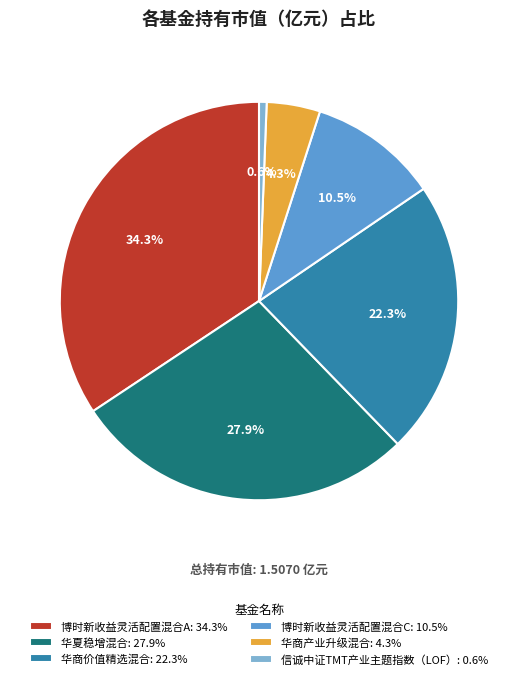

True or false: 华商产业升级混合 accounts for 13% of the total.

False